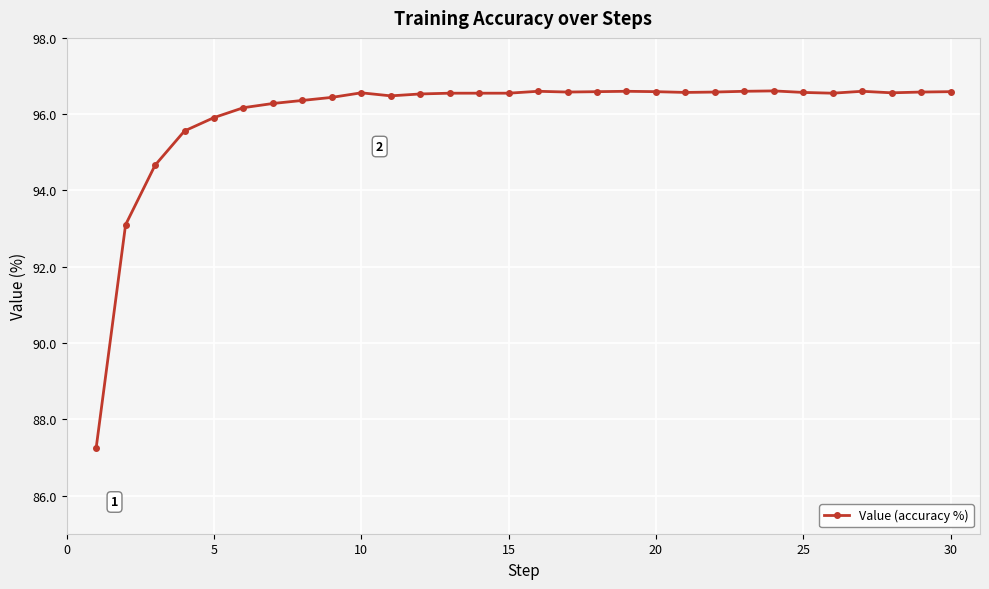

How many distinct data groups are displayed?

1